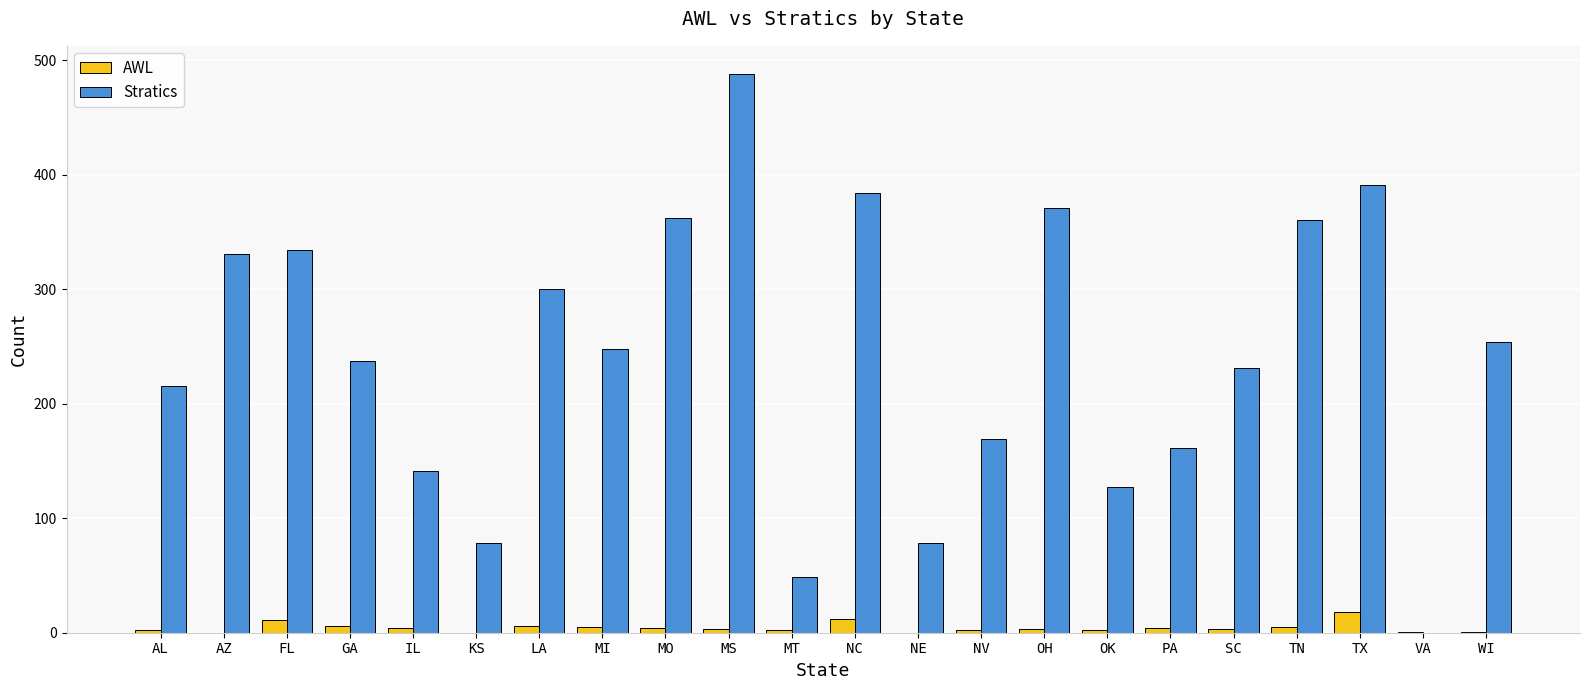

The value of Stratics at MT is 73. True or false?

False